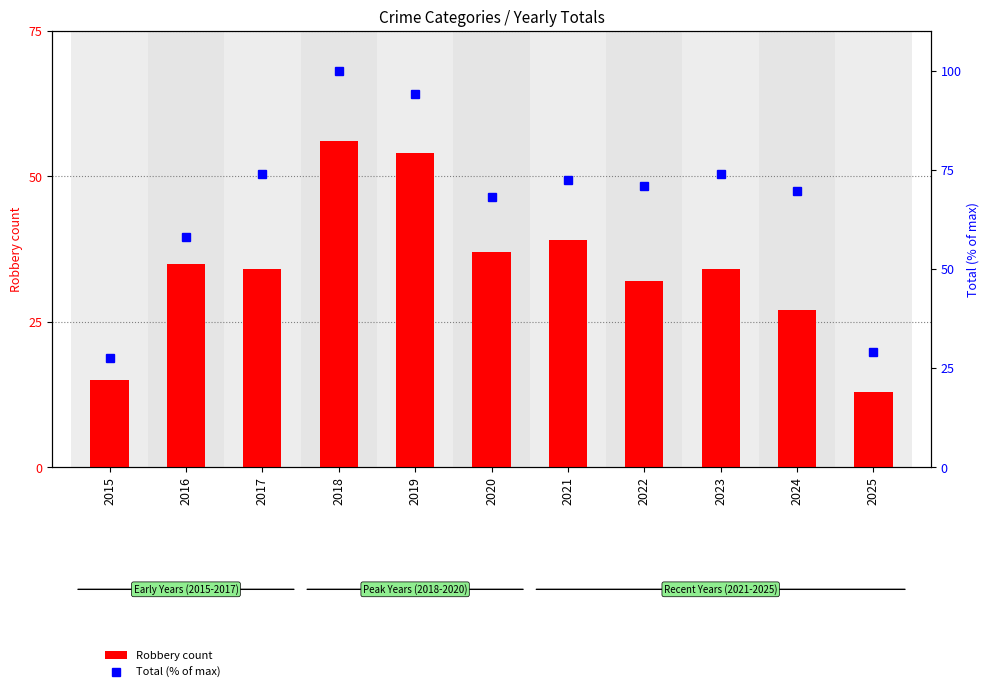

The value of Total (% of max) at 2024 is 123.5. True or false?

False